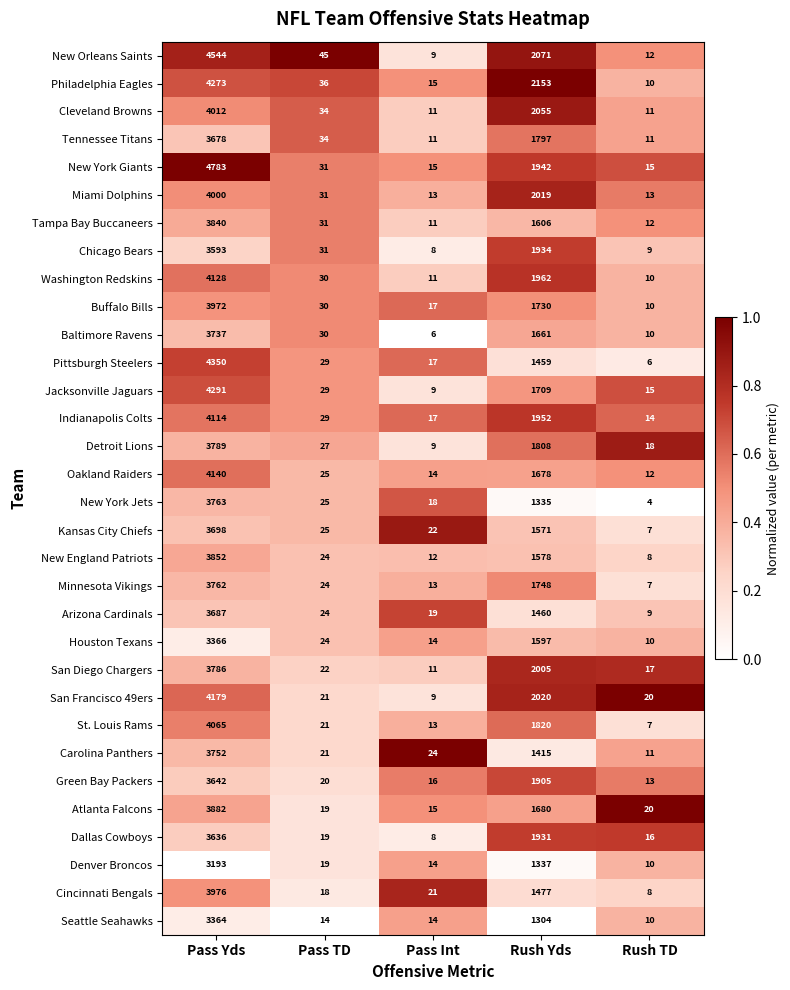

What is the difference between the second highest and minimum values in the New York Jets series?

1331